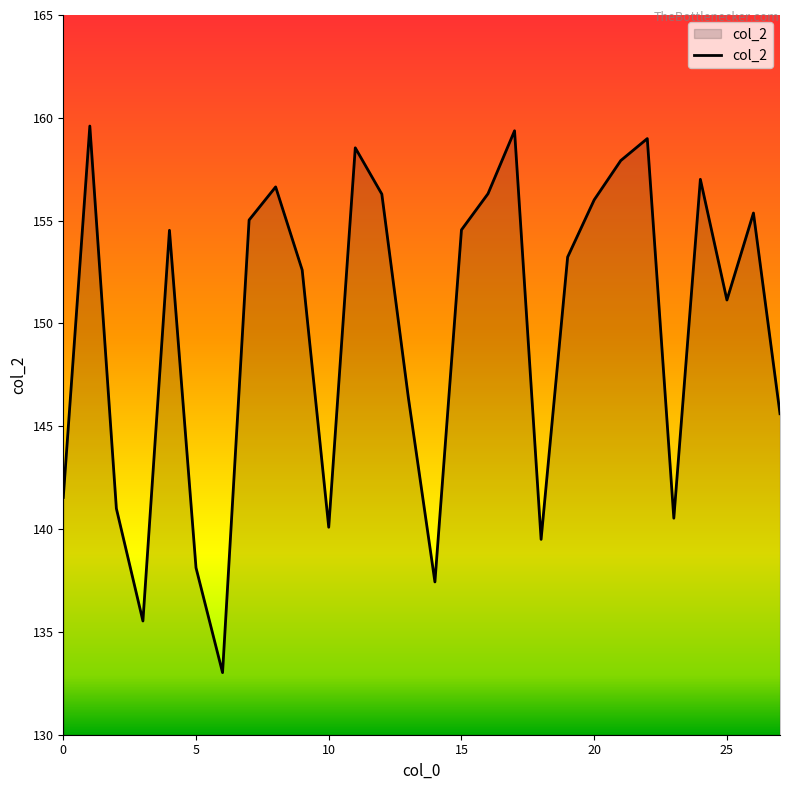

What is the difference between the maximum and second lowest values?

24.1